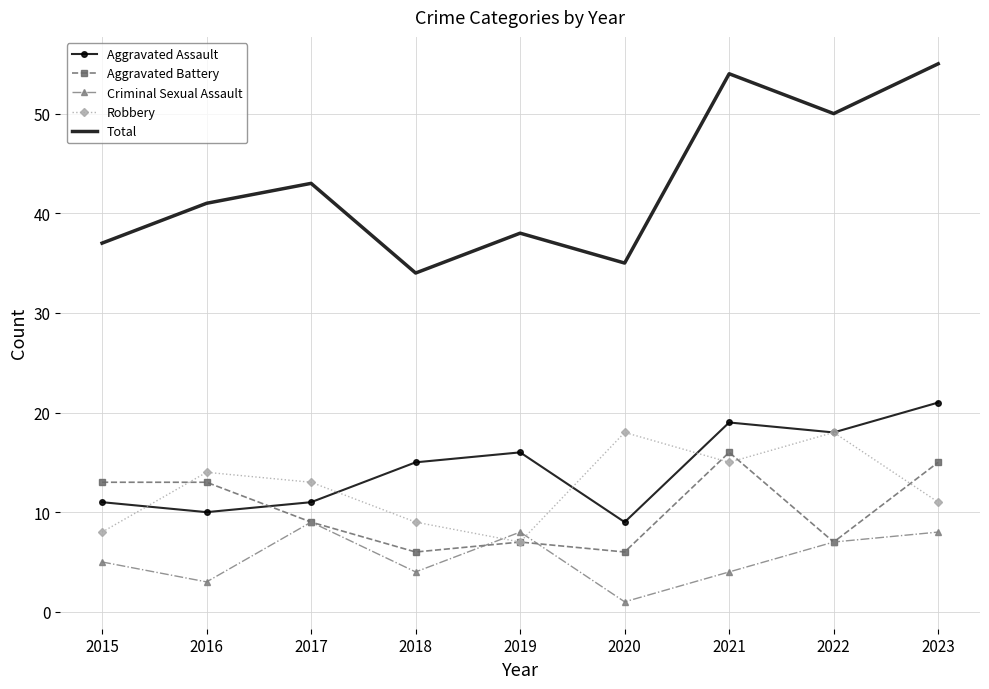

What are all the series names shown in the legend?

Aggravated Assault, Aggravated Battery, Criminal Sexual Assault, Robbery, Total